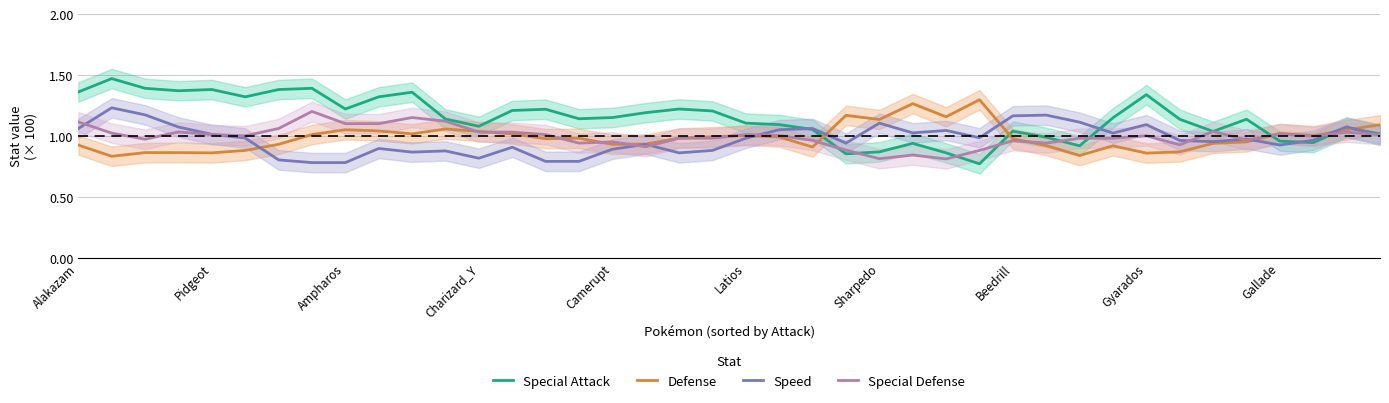

List the labels in order of Defense value, smallest first.

Pidgeot, 30, 32, Camerupt, Ampharos, Charizard_Y, 33, Latios, 22, 31, 29, Alakazam, Sharpedo, 16, 17, 34, 35, 14, 28, 15, 18, 21, 19, 37, 20, Beedrill, 10, 13, 36, 12, Gallade, 38, Gyarados, 11, 39, 24, 26, 23, 25, 27